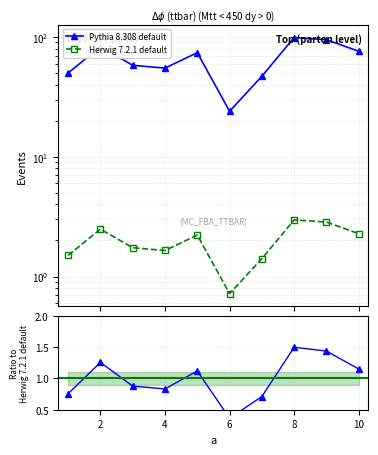

Reading left to right, list all the values displayed in this chart.

1=50	2=83	3=58	4=55	5=74	6=24	7=47	8=99	9=95	10=76